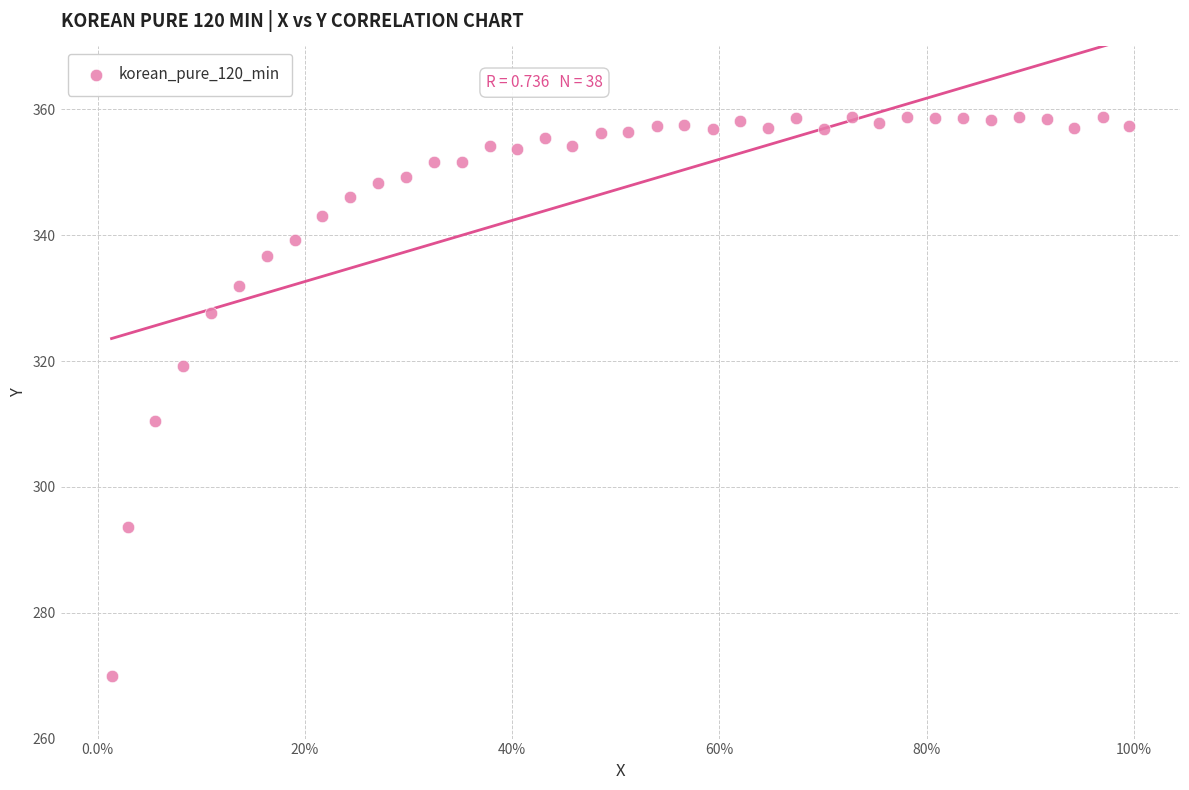

What Y value in the scatter plot is closest to 314?

310.5